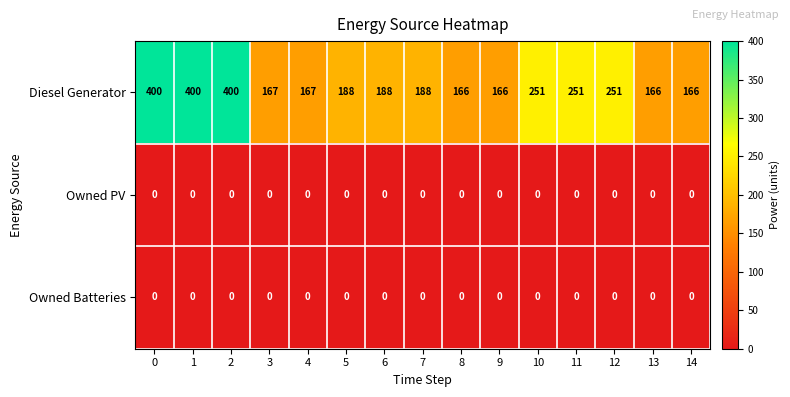

What is the maximum value shown in the chart?

400